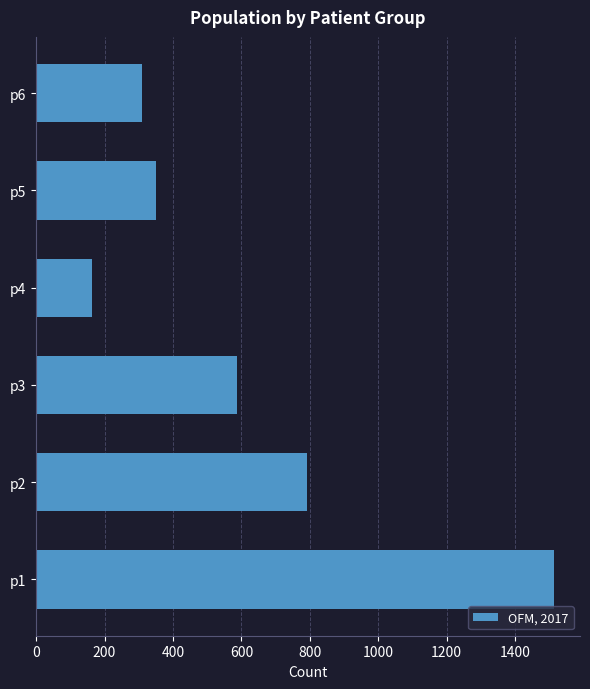

Rank the categories by value from highest to lowest.

p1, p2, p3, p5, p6, p4